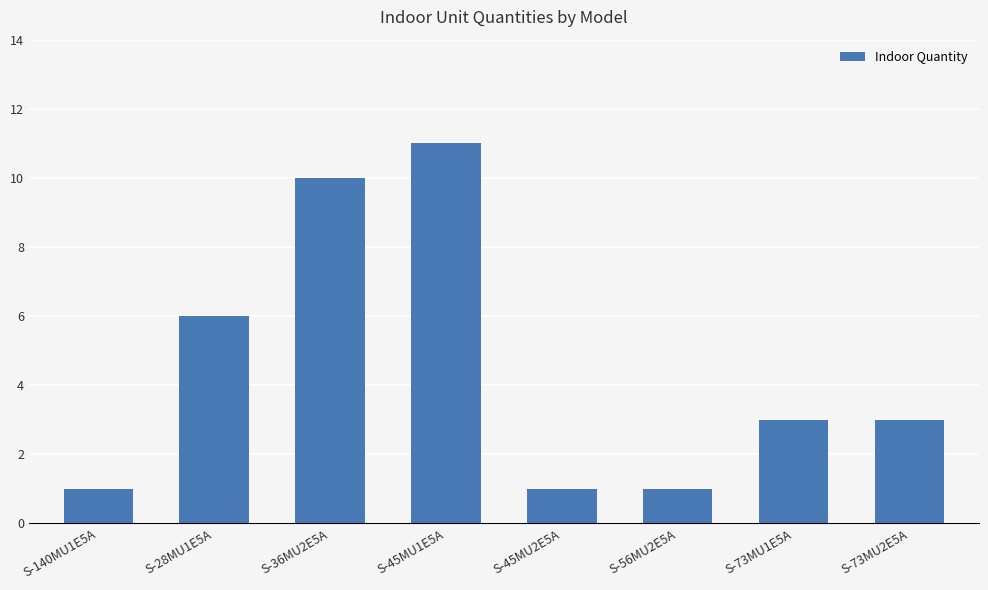

Read the value at S-73MU1E5A.

3